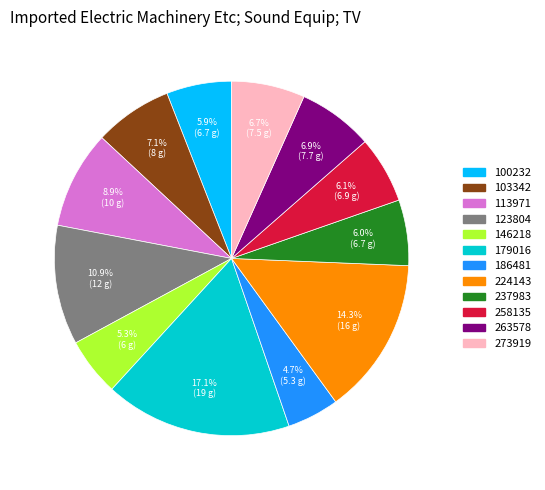

The 103342 slice represents 19% of the pie. True or false?

False